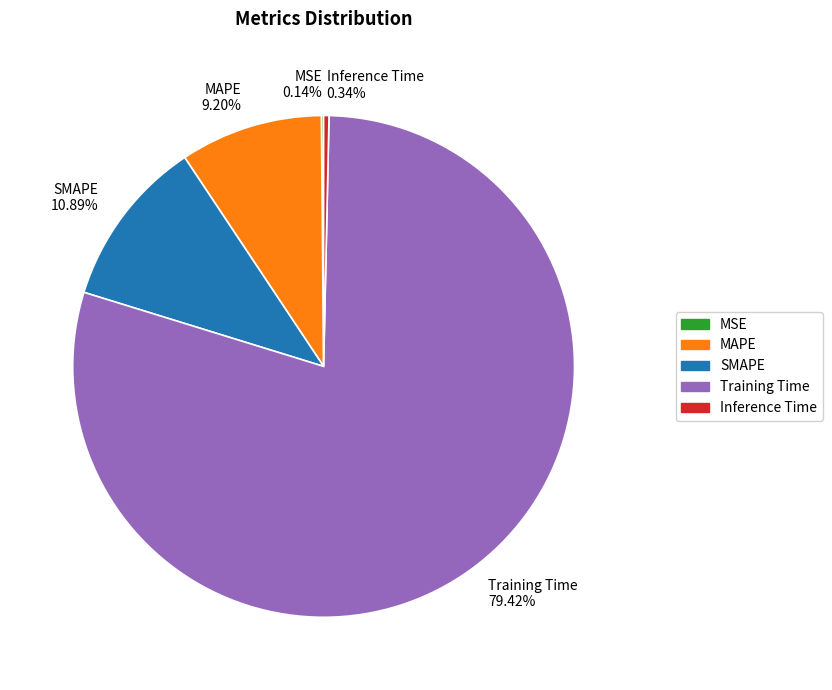

Combined, do SMAPE and Training Time account for over 50%?

Yes